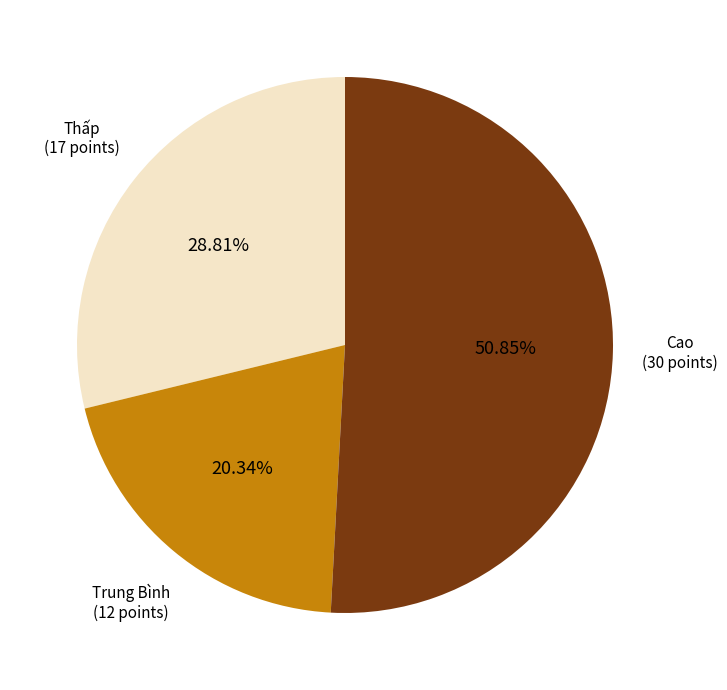

Does any single category account for the majority?

Yes